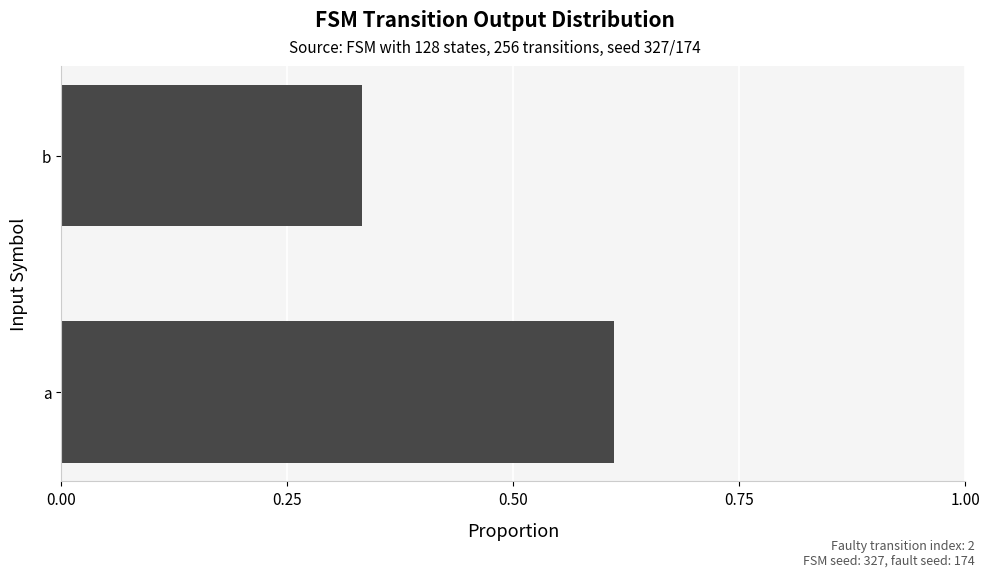

Which label corresponds to the smallest value in the chart?

b